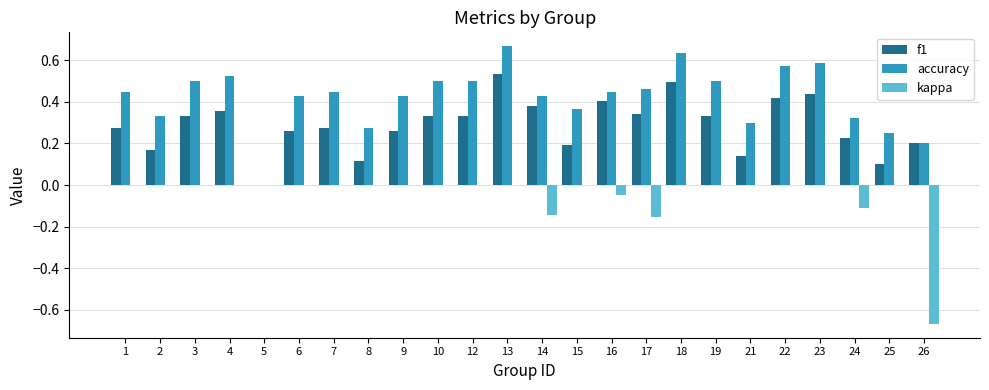

At which category does the chart reach its peak across all series?

13